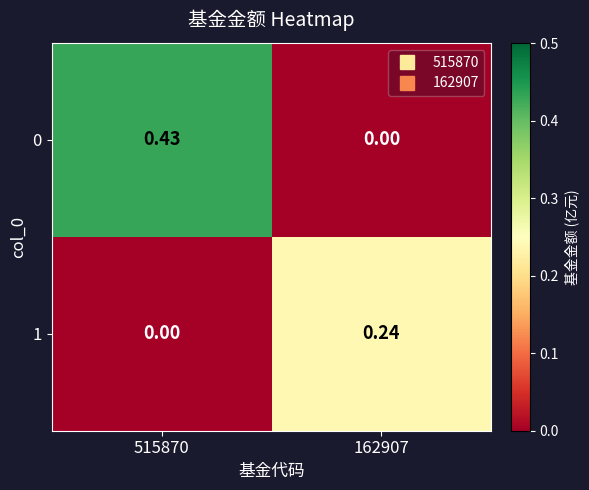

Is the value of 0 at 515870 greater than the value of 1 at 515870?

Yes